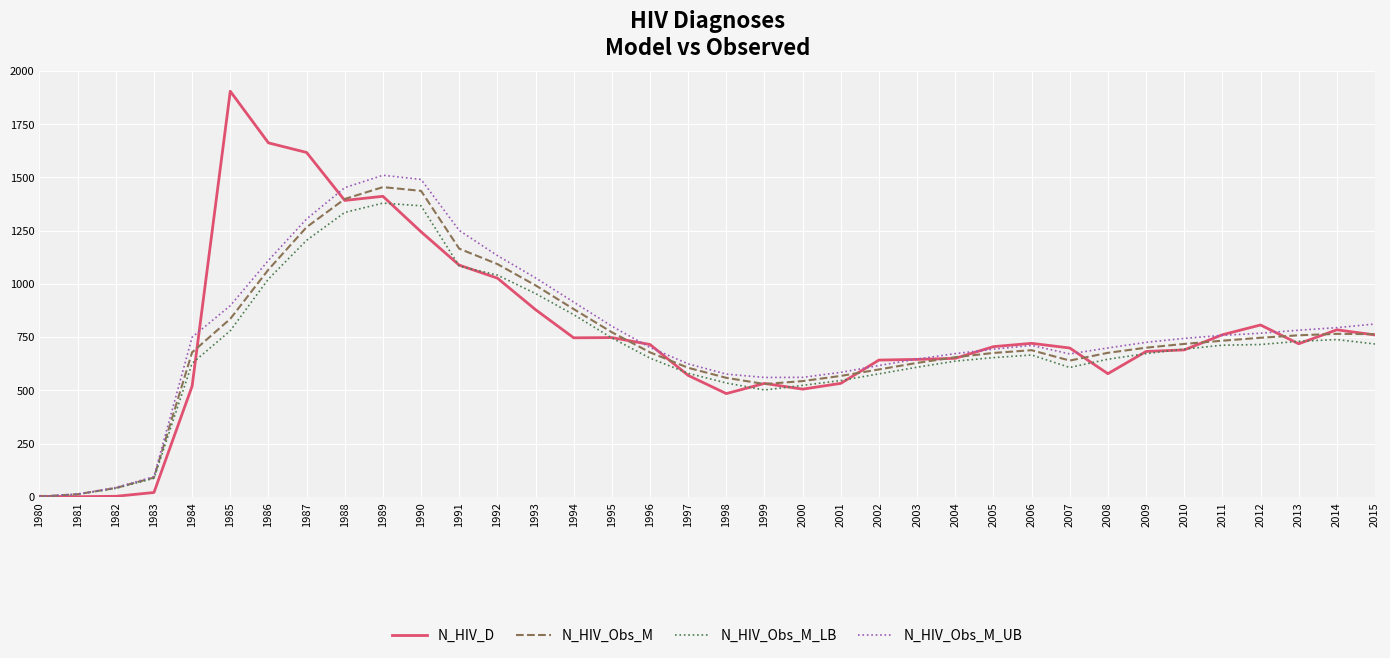

What value does the N_HIV_D series have at 1988?

1392.1